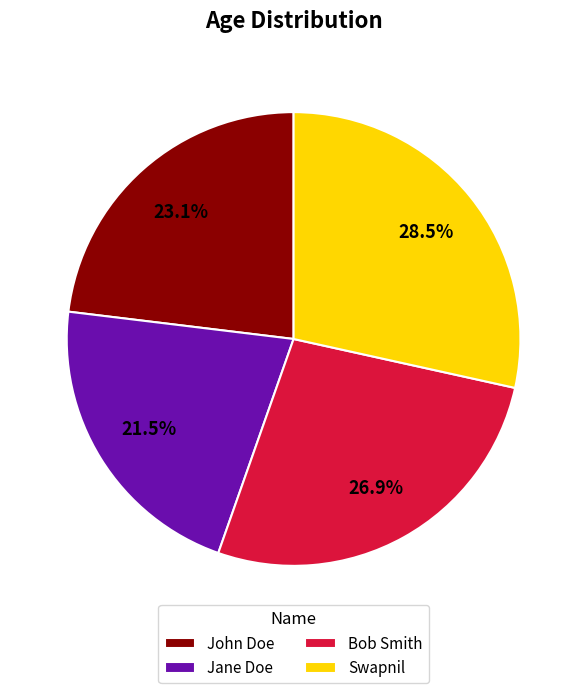

Rank the categories by value from lowest to highest.

Jane Doe, John Doe, Bob Smith, Swapnil